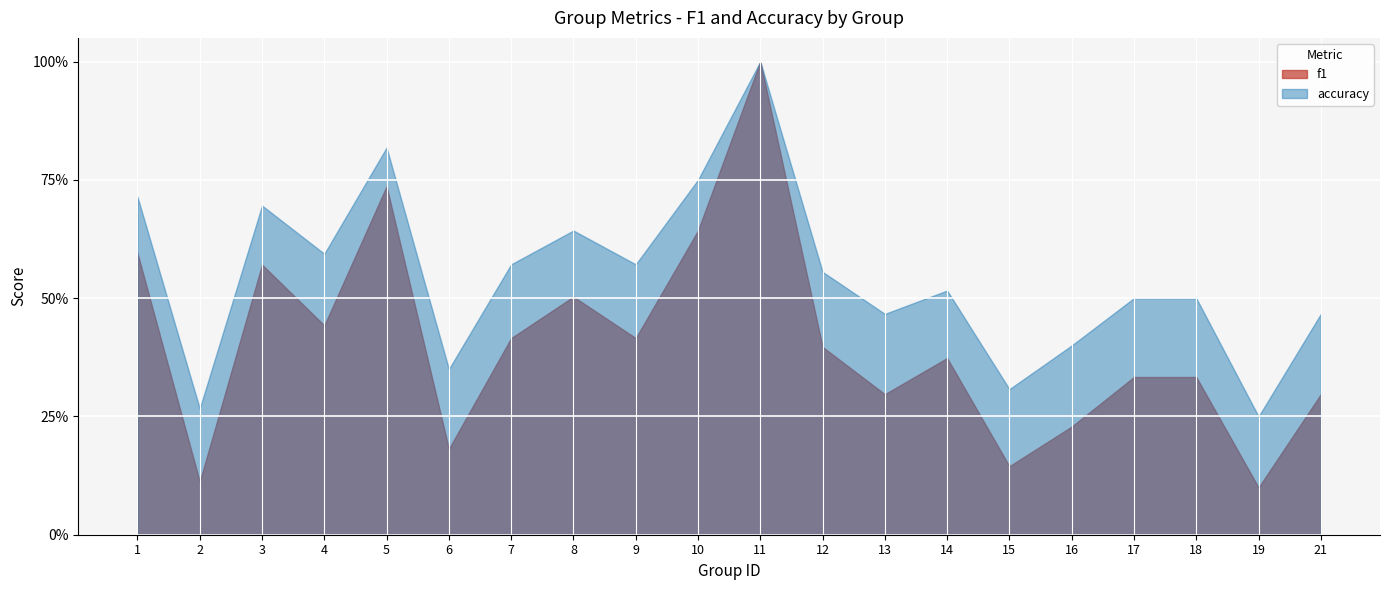

What is the greatest value displayed?

1.0